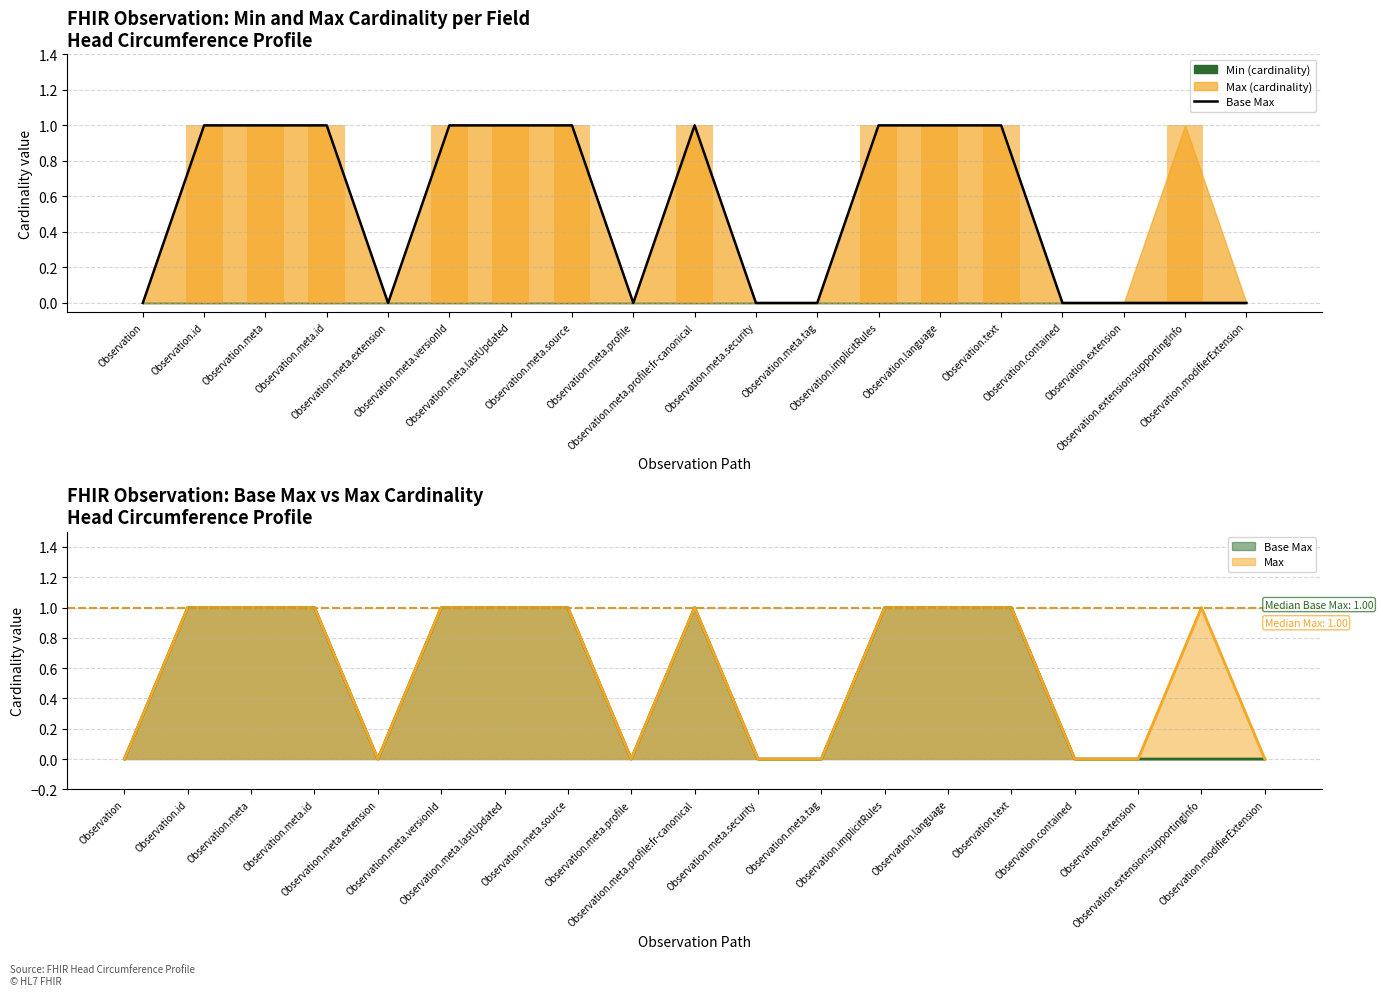

Which series has the largest total across all categories?

Max value